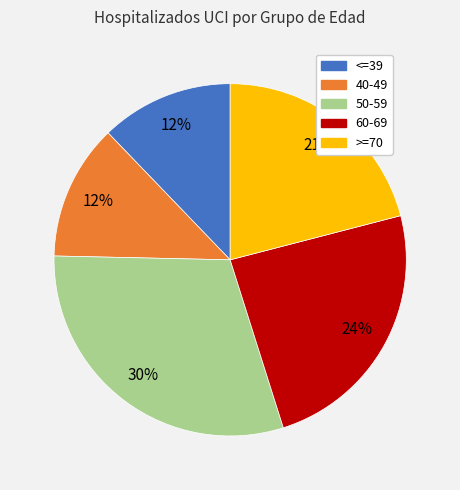

What percentage is the <=39 slice, to the nearest percent?

12%